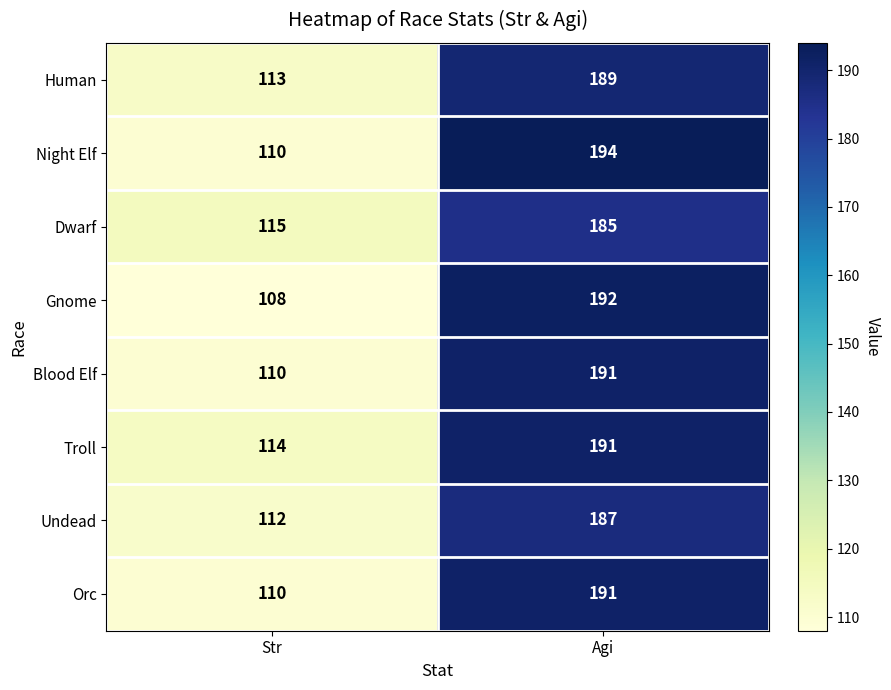

What is the highest value of the Blood Elf series?

191